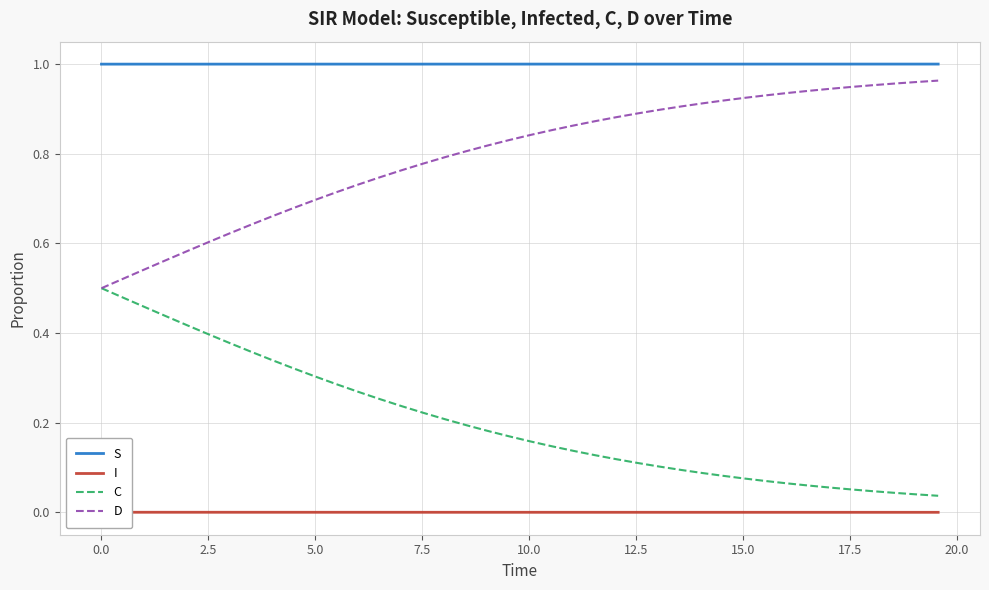

True or false: S and D cross at least once.

False